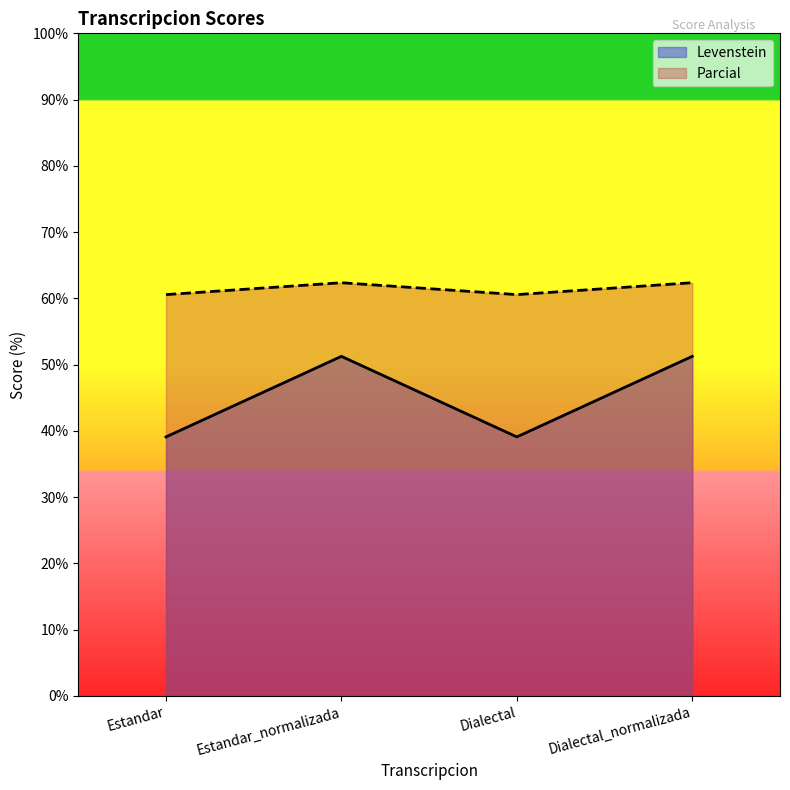

Which series has the largest total across all categories?

Parcial